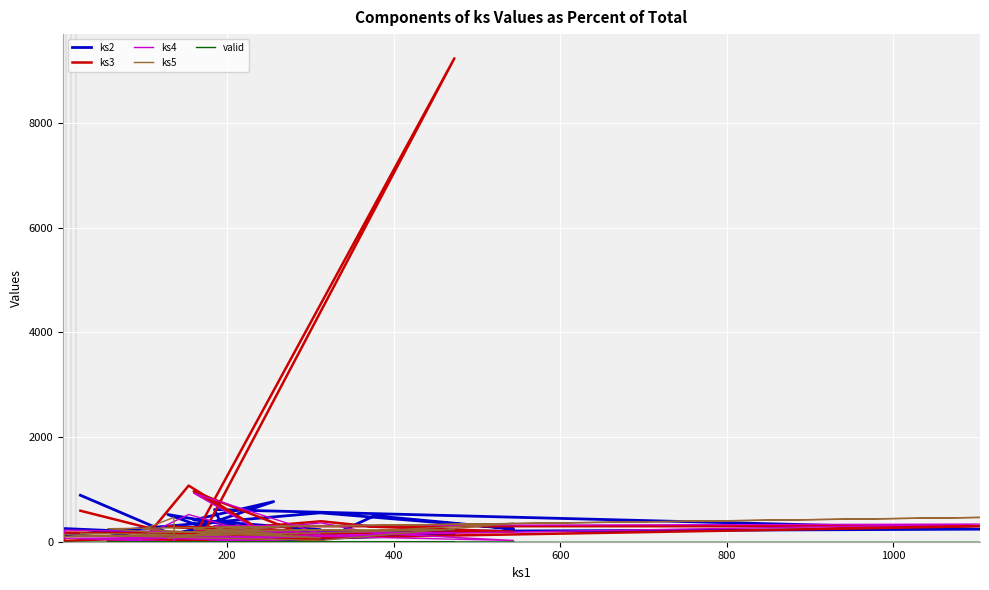

Is it true that ks3 equals 164 at 9?

False